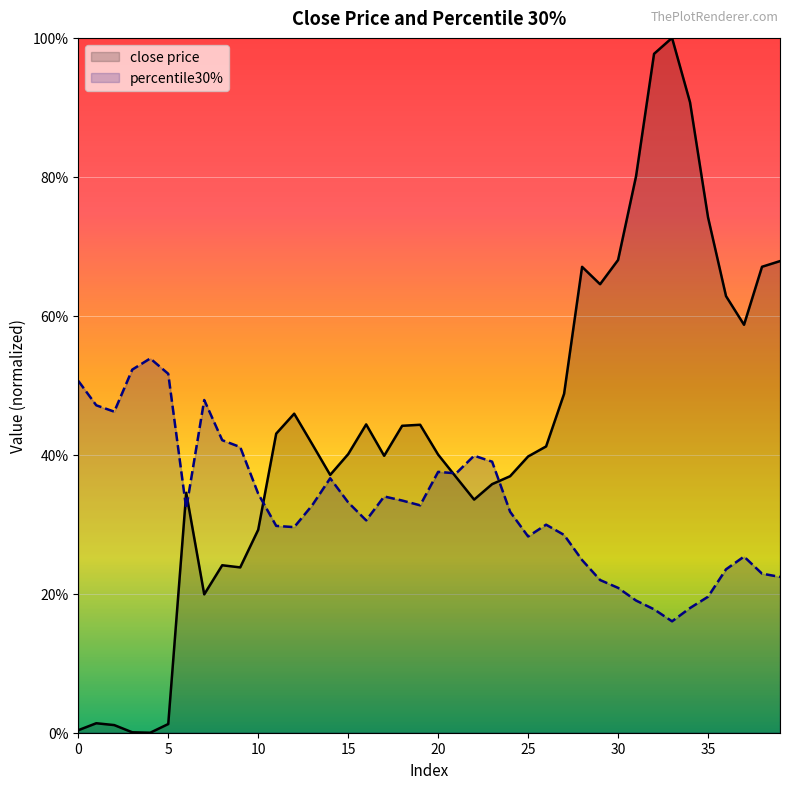

Rank the series by their average value, from highest to lowest.

close price, percentile30%